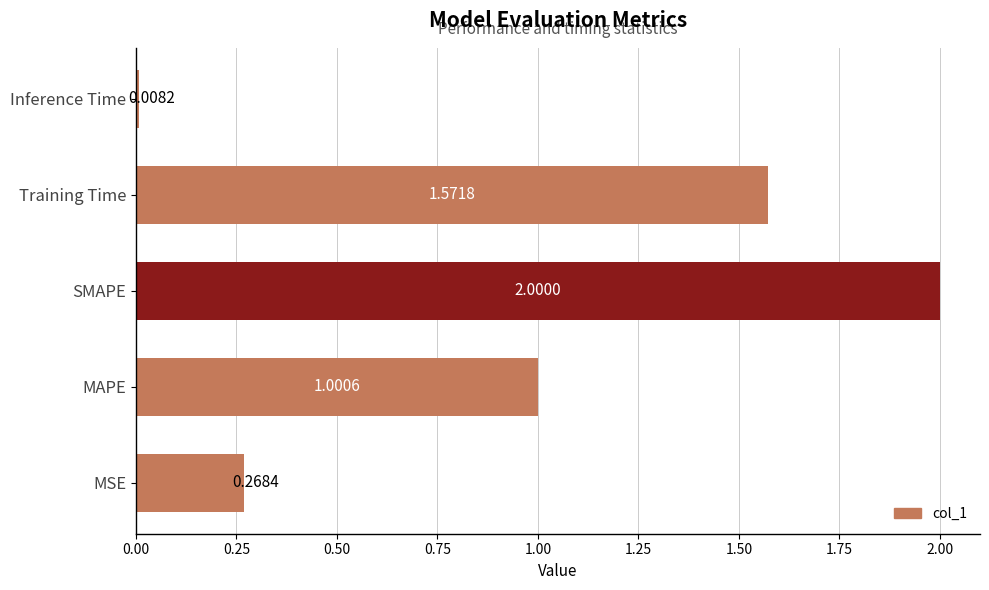

At which category does the chart reach its minimum across all series?

Inference Time